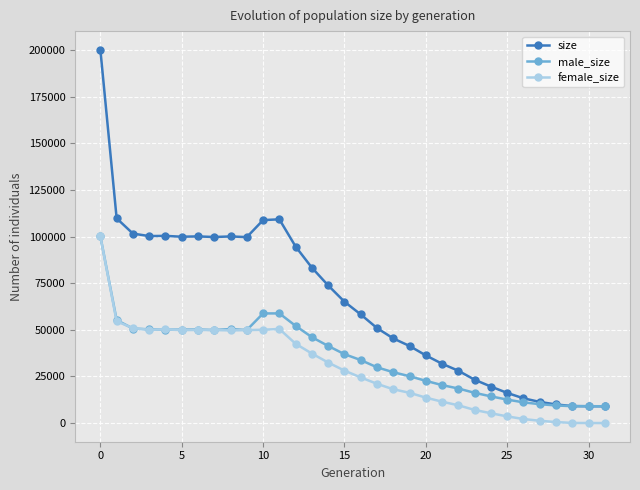

True or false: size and female_size intersect in this chart.

False